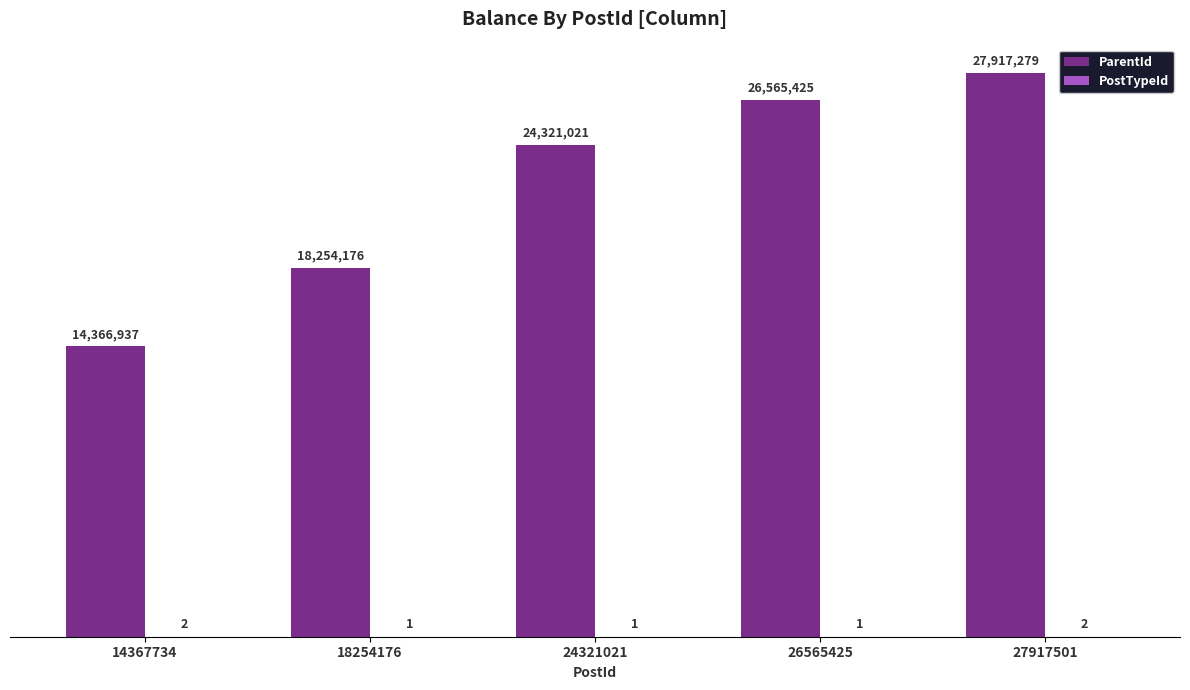

The ParentId series shows 14647369 at 27917501. True or false?

False